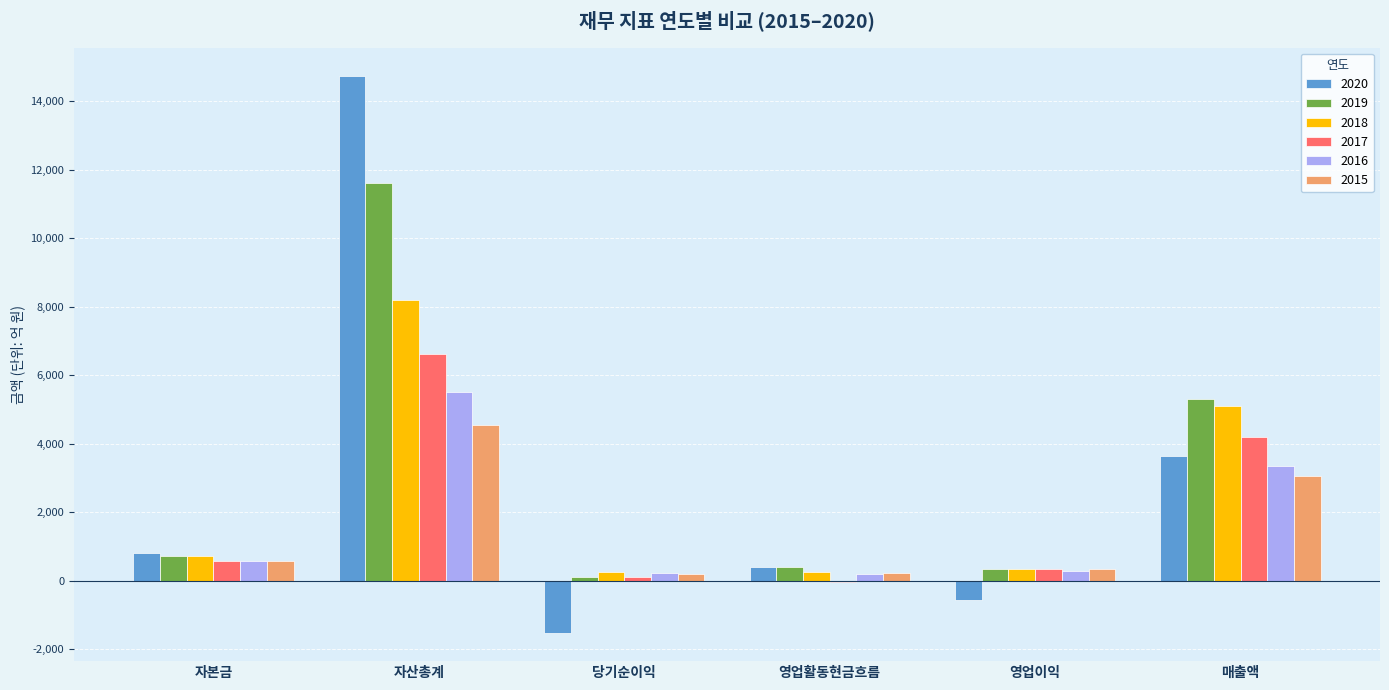

Which series changed the most between 자본금 and 자산총계?

2020